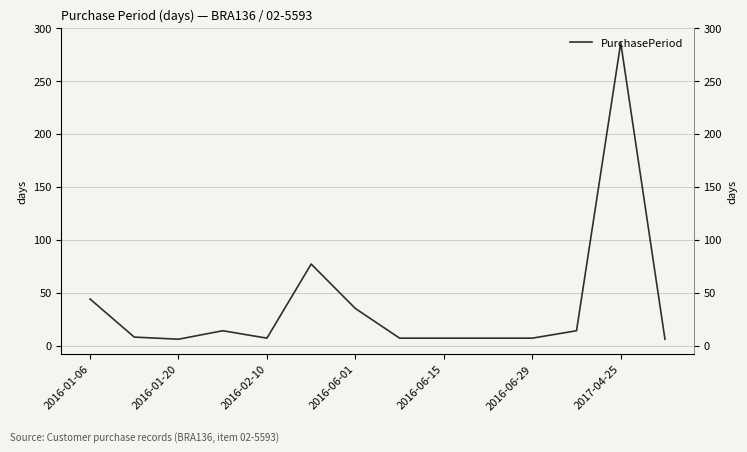

Which has a higher value, 2016-02-10 or 2016-06-01?

2016-06-01